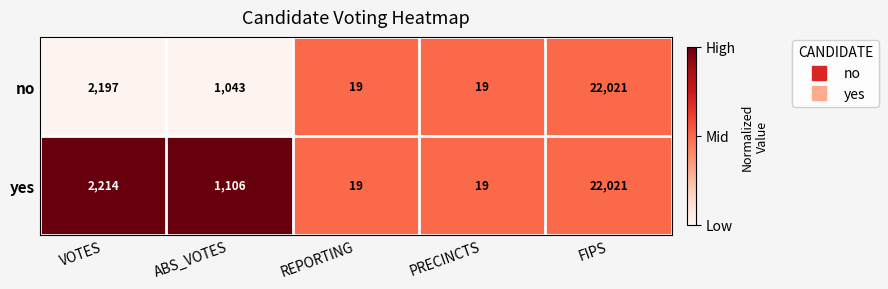

What is the spread (max minus min) of values at ABS_VOTES?

63